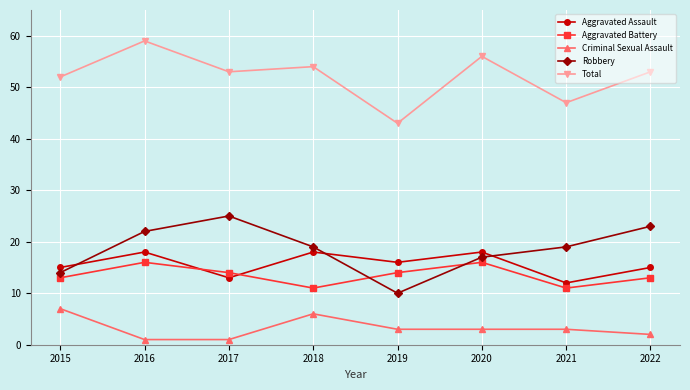

What is the greatest value displayed?

59